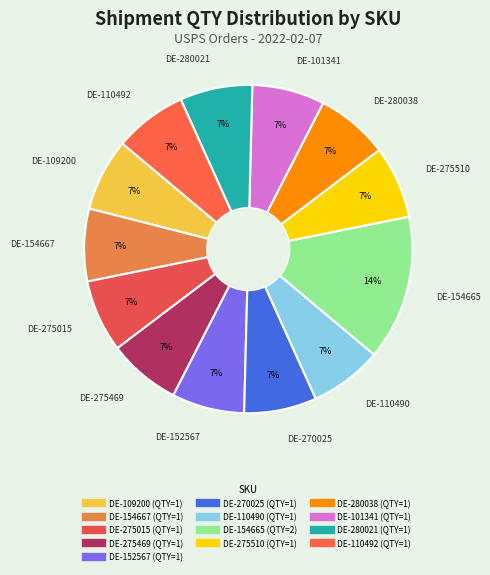

Is there any slice that represents more than half of the pie?

No